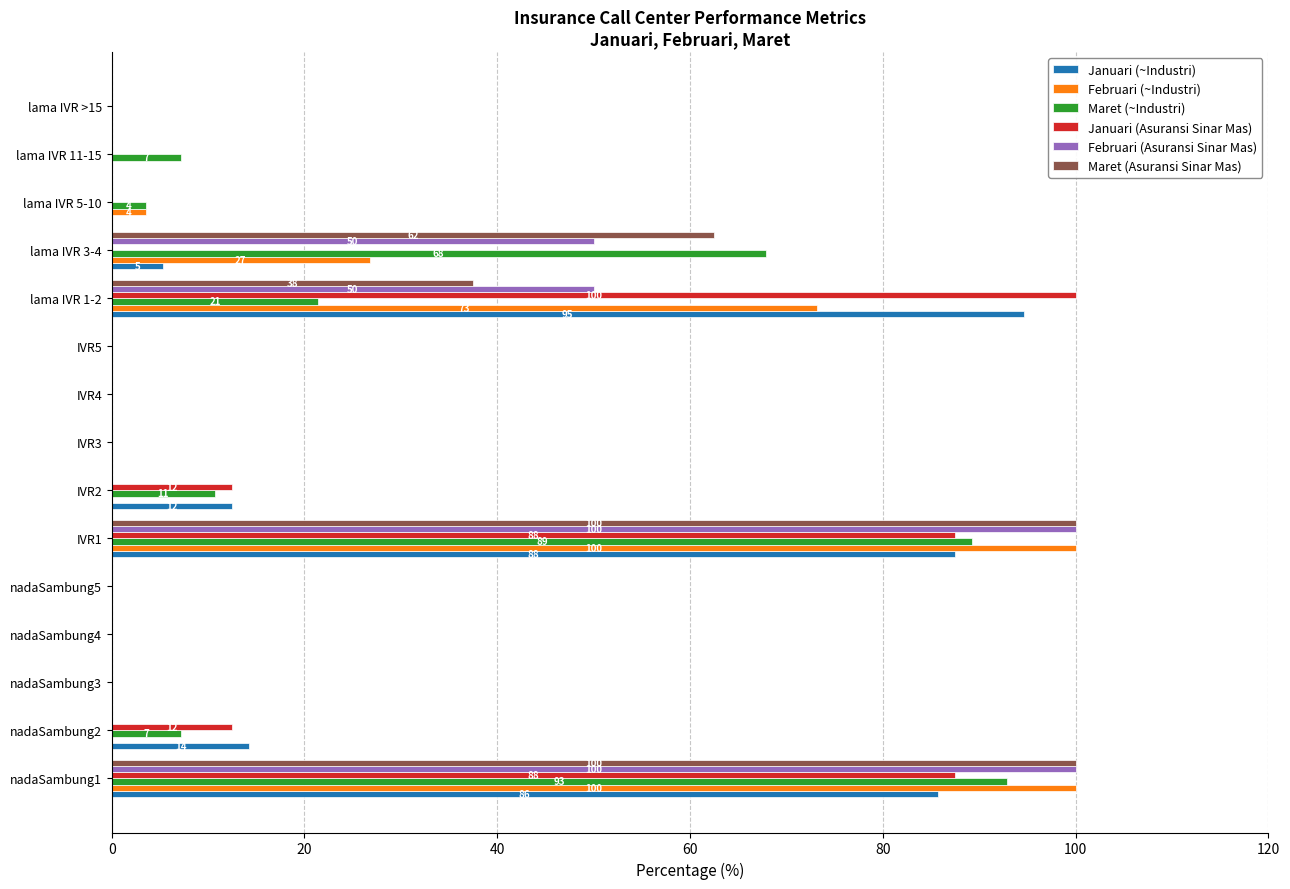

What is the total value across all series at lama IVR 11-15?

7.1